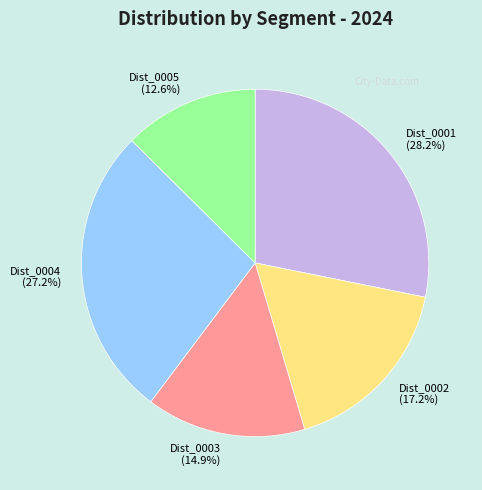

Which category has the biggest portion of the pie?

Dist_0001